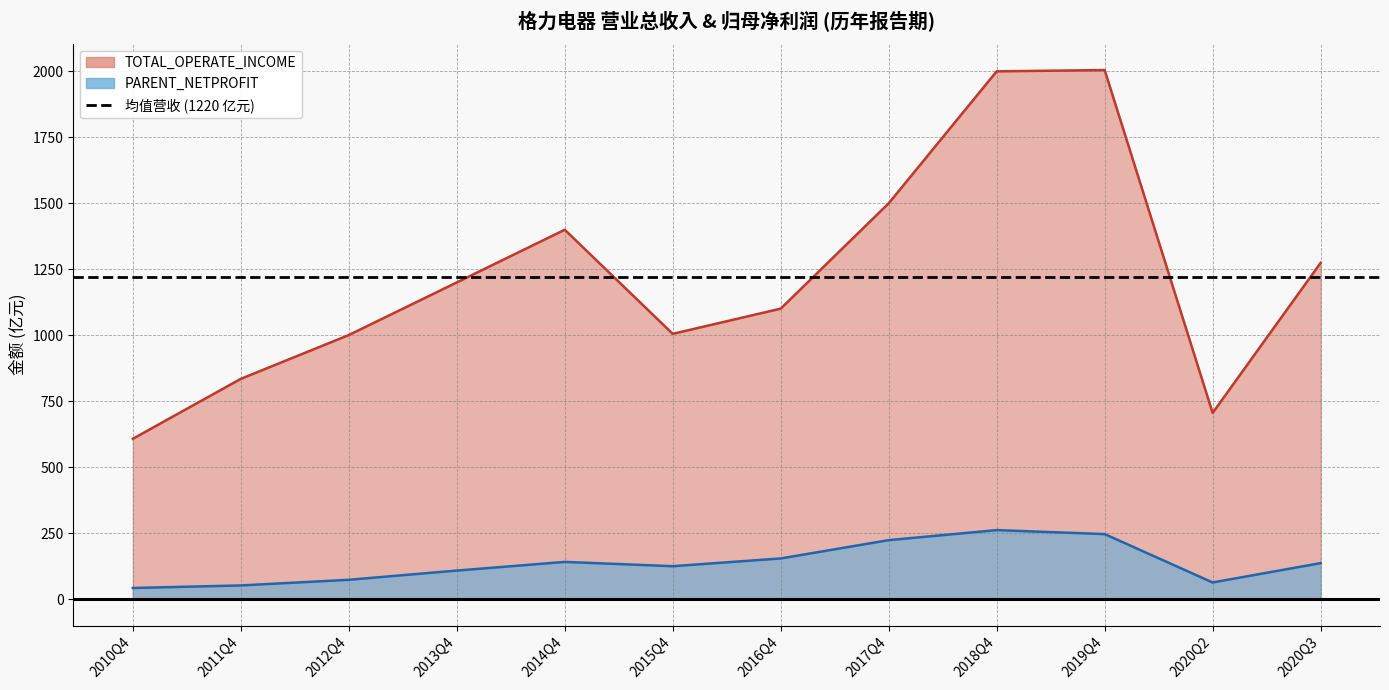

Which series has the widest spread of values?

TOTAL_OPERATE_INCOME